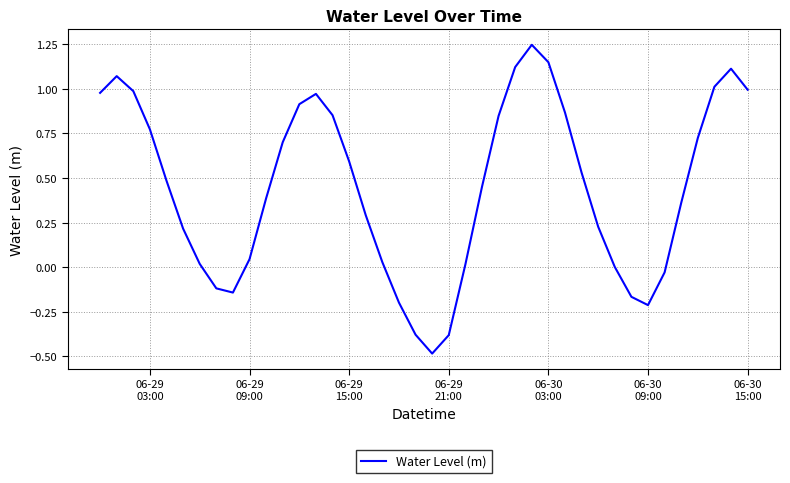

What is the smallest value displayed?

-0.5